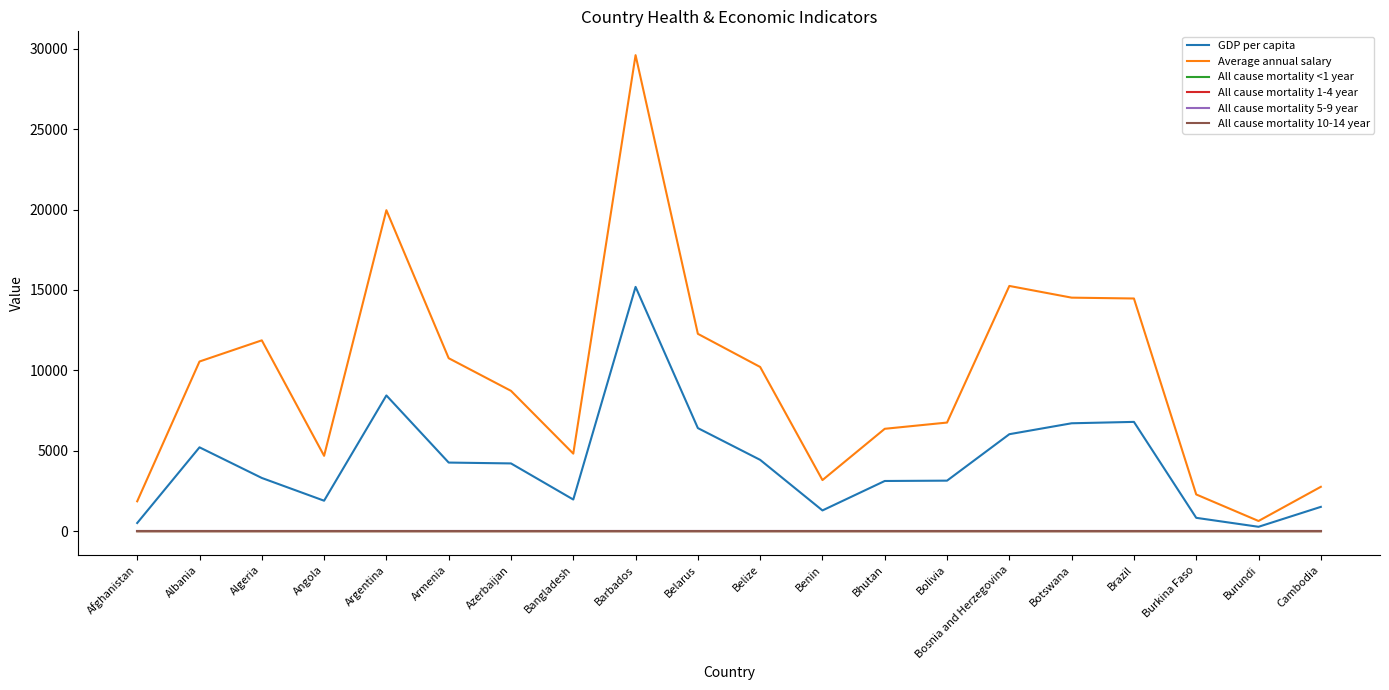

Which series has the largest total across all categories?

Average annual salary